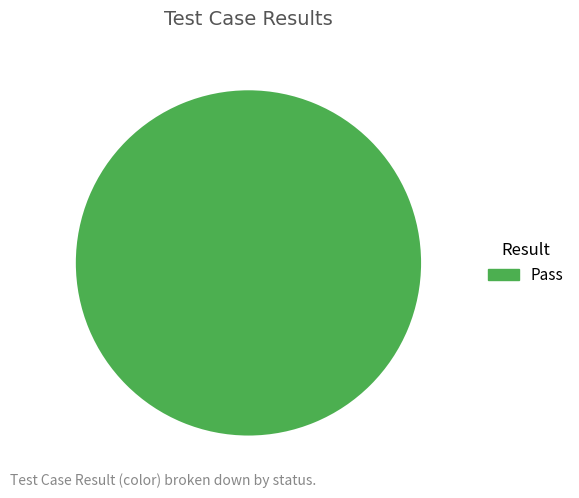

What is the majority slice?

Pass